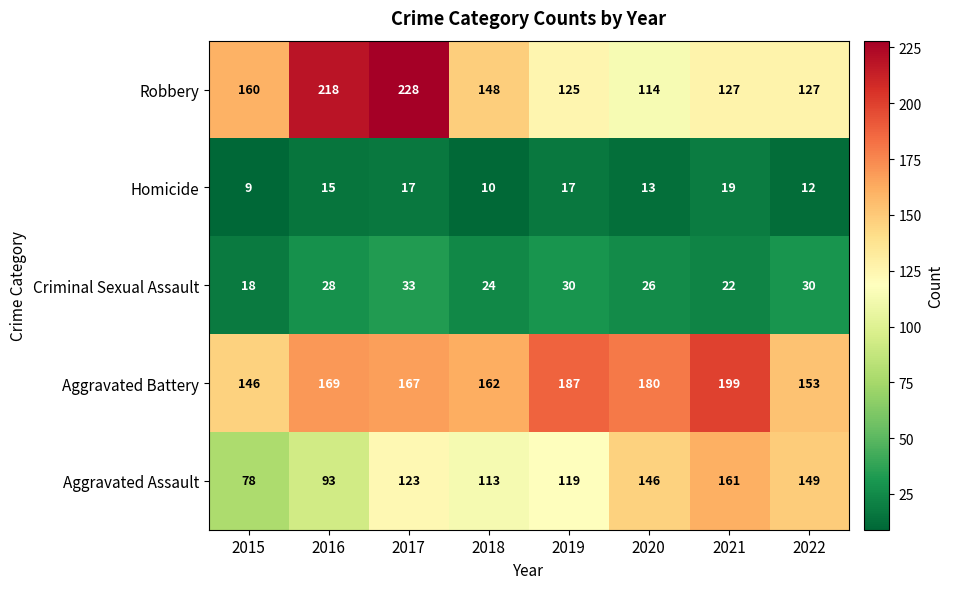

At 2019, list the series in order from smallest to largest.

Homicide, Criminal Sexual Assault, Aggravated Assault, Robbery, Aggravated Battery